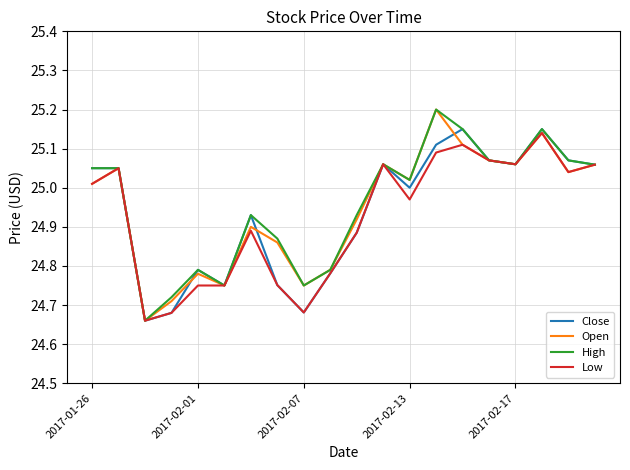

What is the greatest value displayed?

25.2